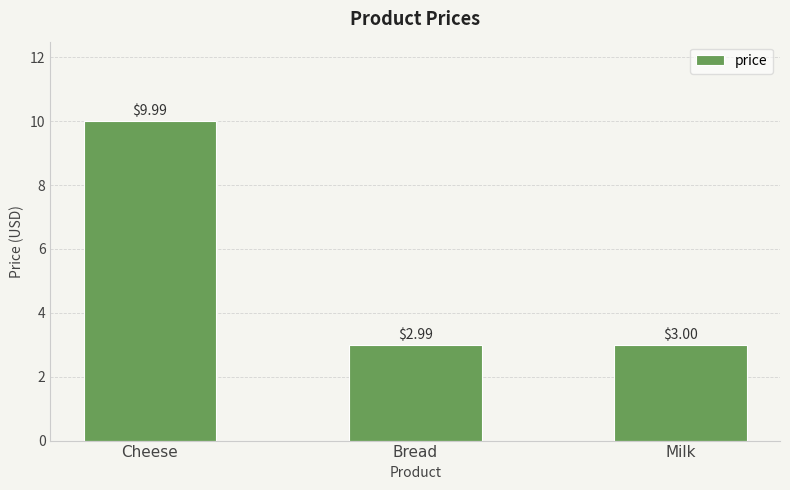

Rank the categories by value from highest to lowest.

Cheese, Milk, Bread